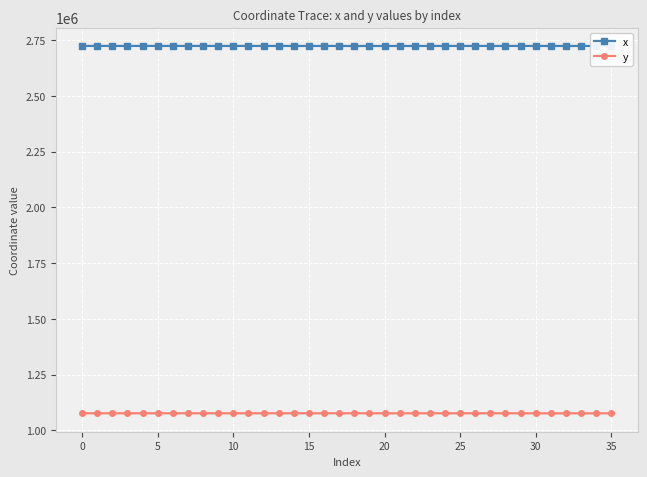

What is the value of the x point at the 25th from the left?

2723872.7